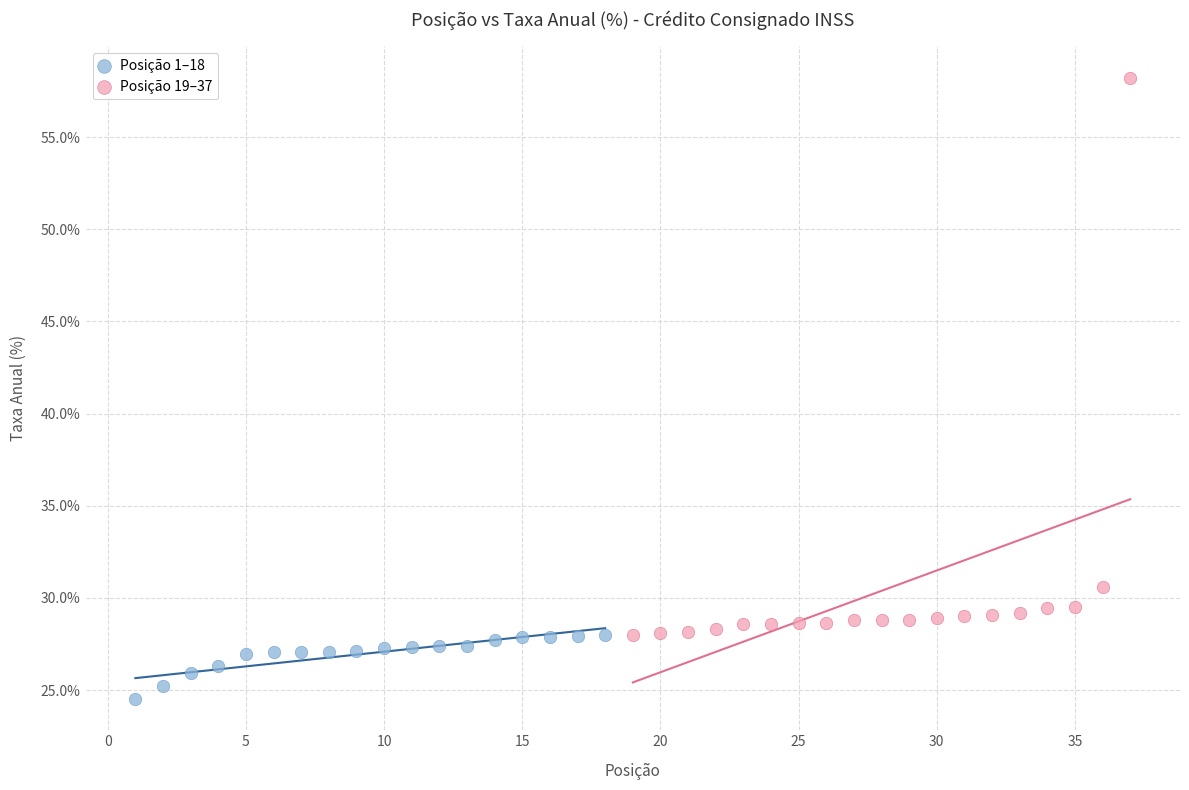

Which series reaches the minimum Y coordinate?

Posição 1–18